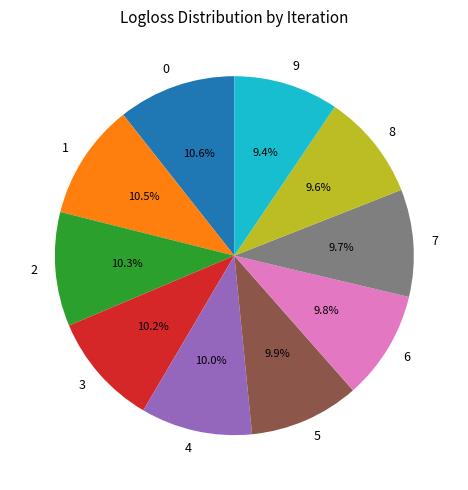

True or false: 2 accounts for 10% of the total.

True